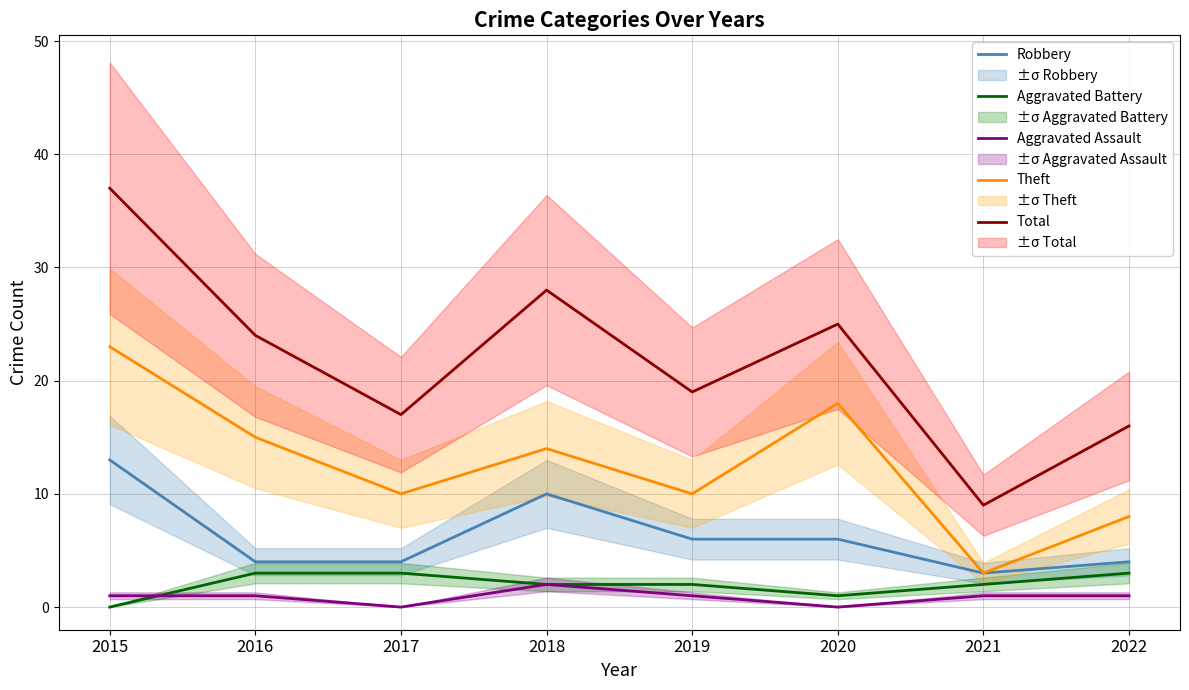

Rank the series by their maximum value, from lowest to highest.

Aggravated Assault, Aggravated Battery, Robbery, Theft, Total